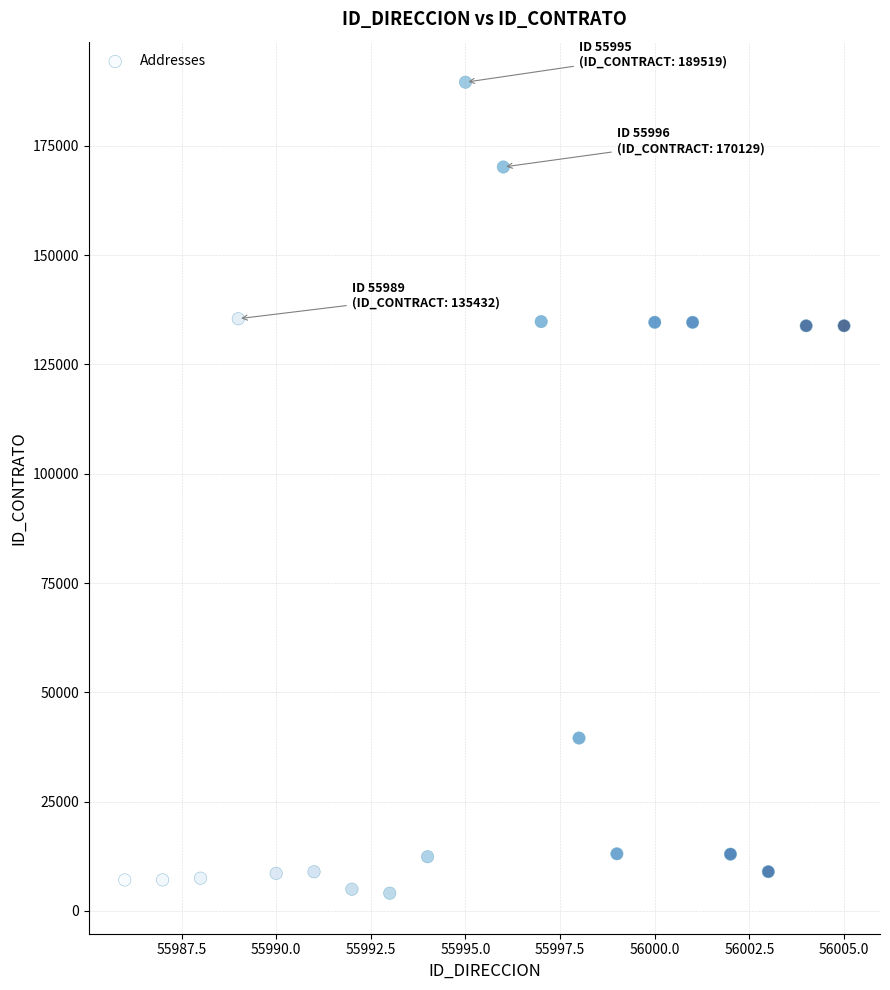

What is the range of X values (max minus min)?

19